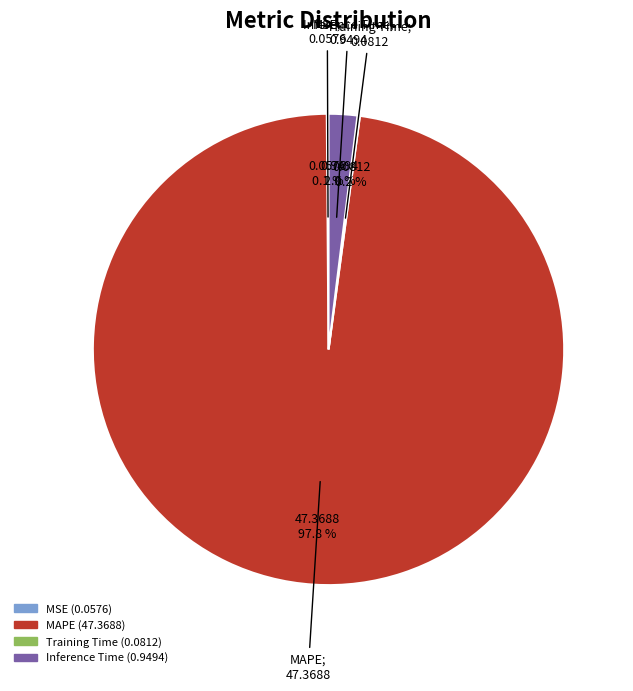

Which slice is the largest?

MAPE